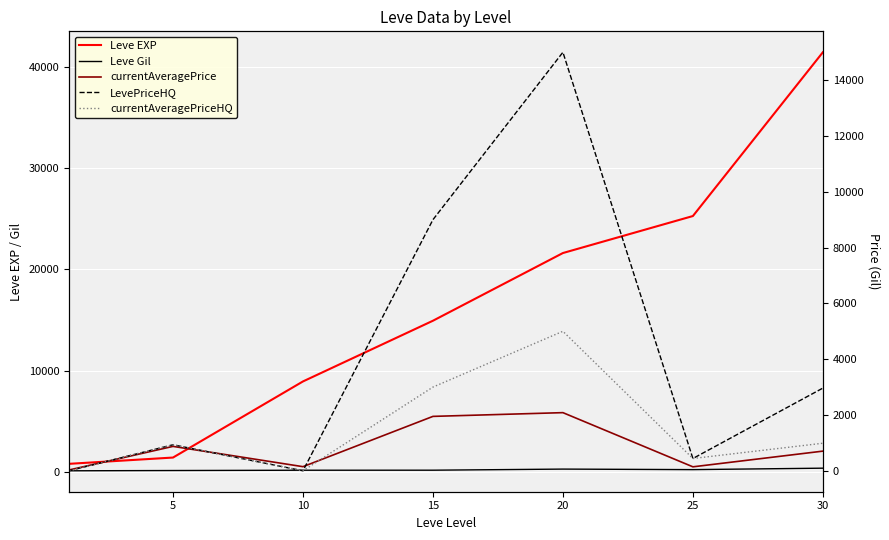

What is the difference between the maximum and second lowest values in the Leve EXP series?

39990.0